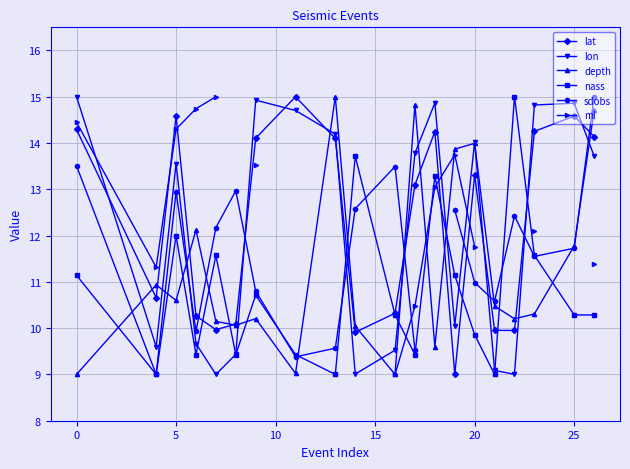

True or false: lat and lon cross at least once.

True